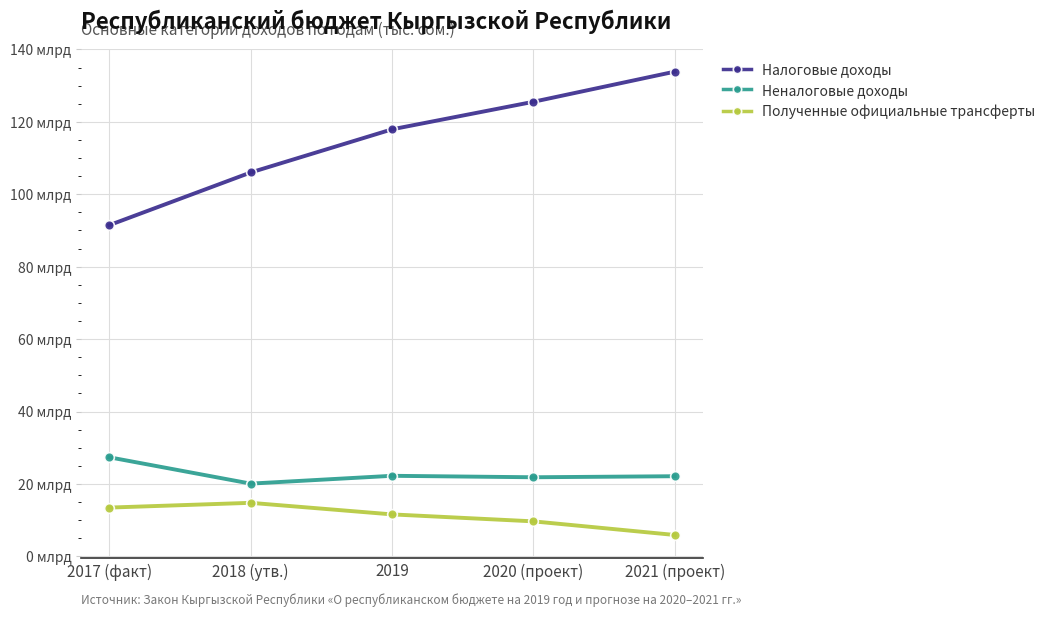

What are all the series names shown in the legend?

Налоговые доходы, Неналоговые доходы, Полученные официальные трансферты